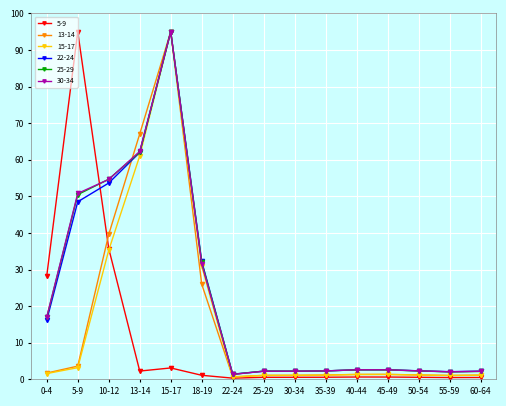

How many distinct data groups are displayed?

6